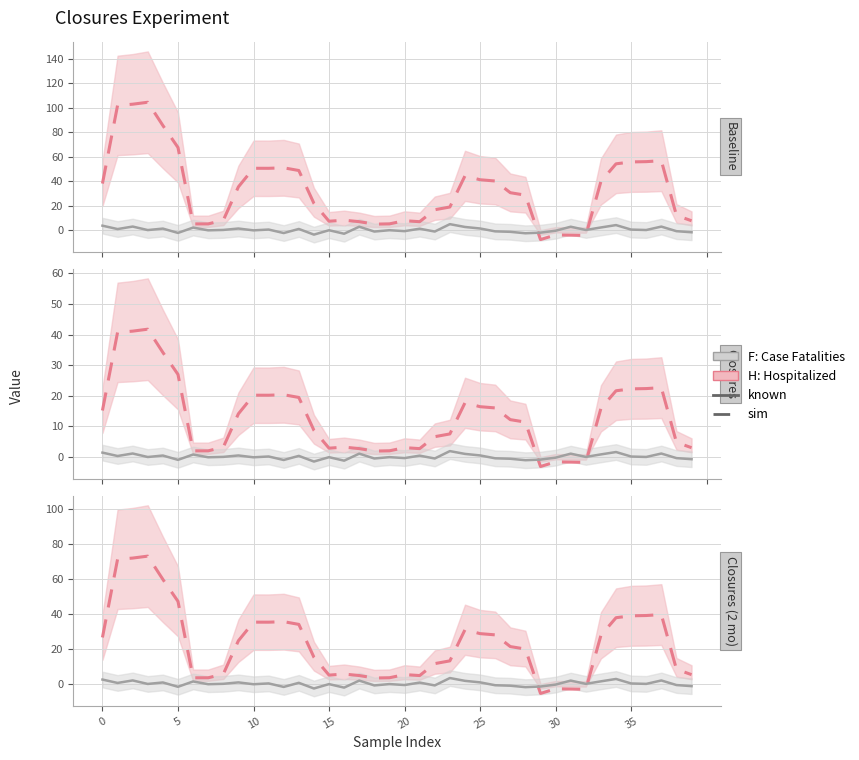

How many times do F: Case Fatalities and H: Hospitalized cross each other?

2